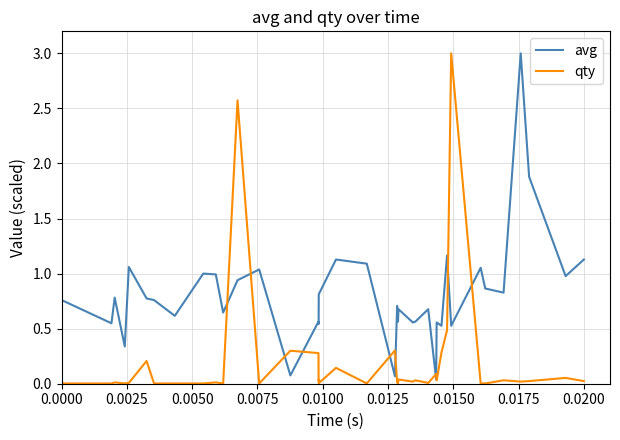

How many times do qty and avg cross each other?

10